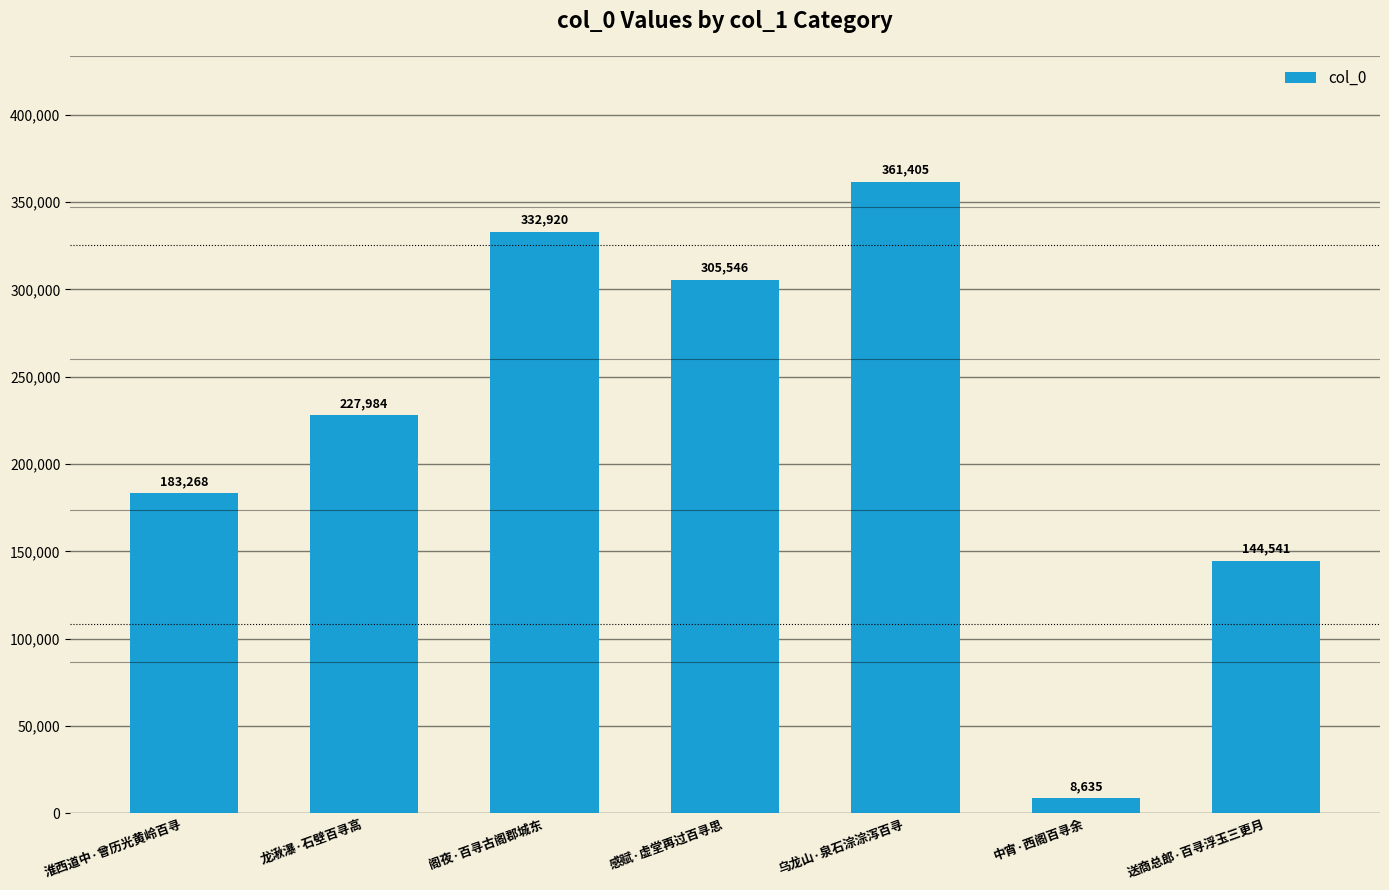

List the labels in order of value, smallest first.

中宵·西阁百寻余, 送商总郎·百寻浮玉三更月, 淮西道中·曾历光黄岭百寻, 龙湫瀑·石壁百寻高, 感赋·虚堂再过百寻思, 阁夜·百寻古阁郡城东, 乌龙山·泉石淙淙泻百寻